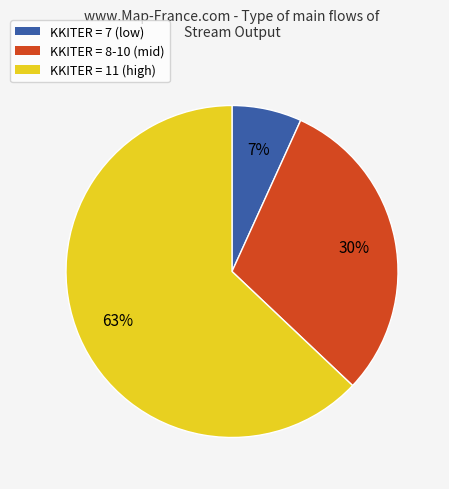

Does any single category account for the majority?

Yes